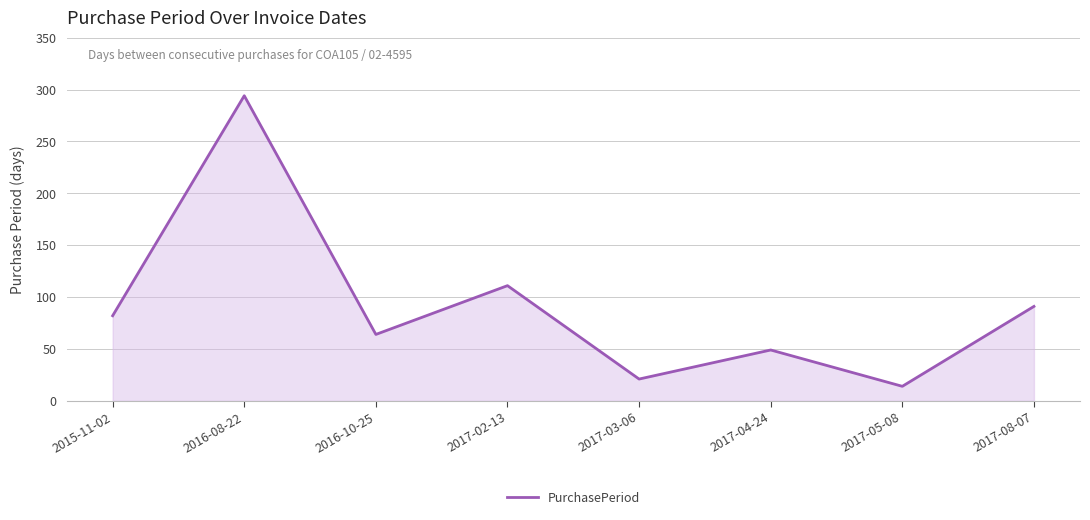

What is the difference between the second highest and minimum values?

97